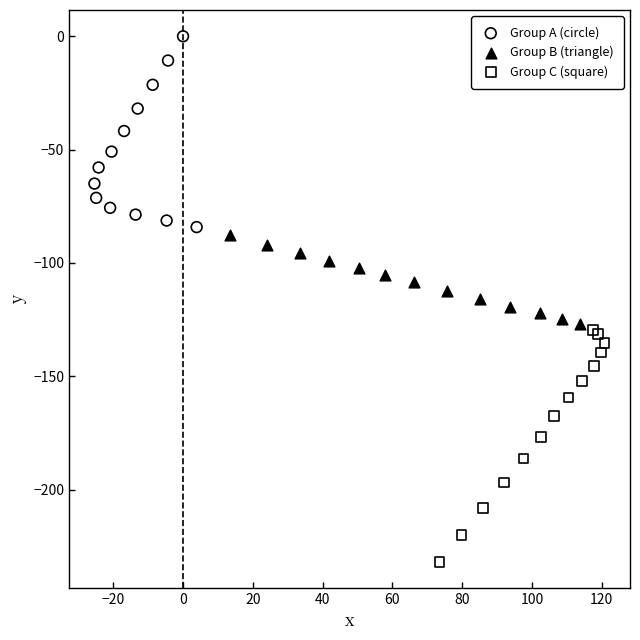

Which series reaches the minimum Y coordinate?

Group C (square)